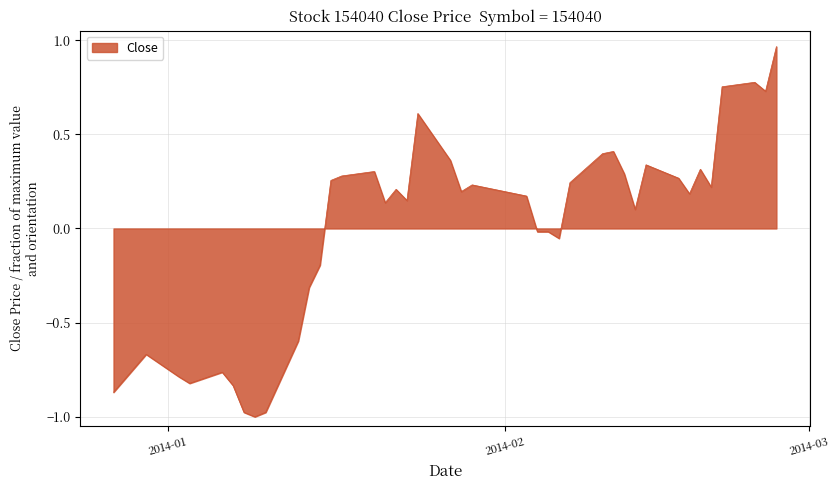

What is the difference between the maximum and minimum values?

2.0